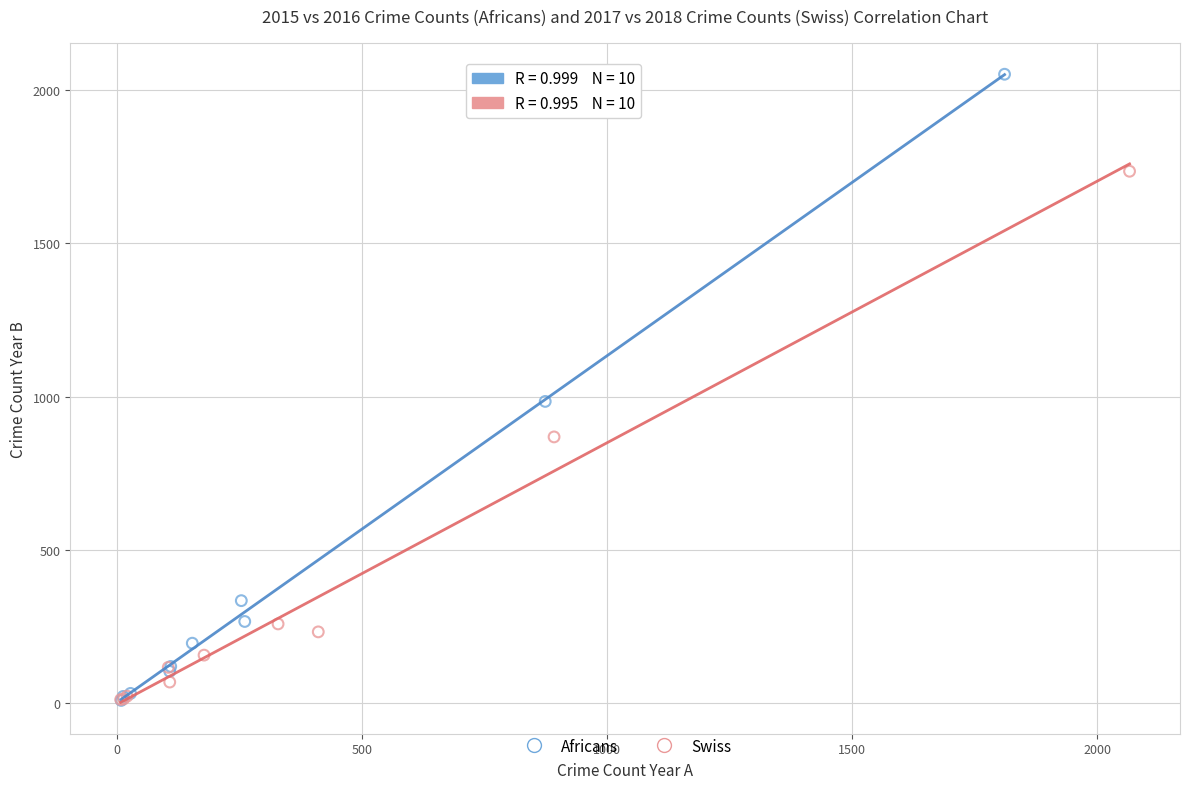

Which series has the widest spread of Y values?

Africans